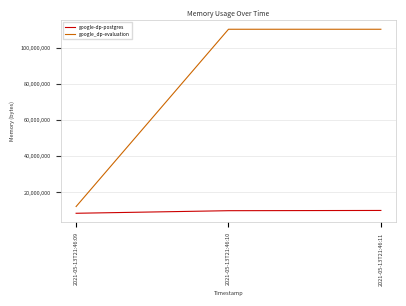

What is the difference between the maximum and minimum values in the google-dp-postgres series?

1560576